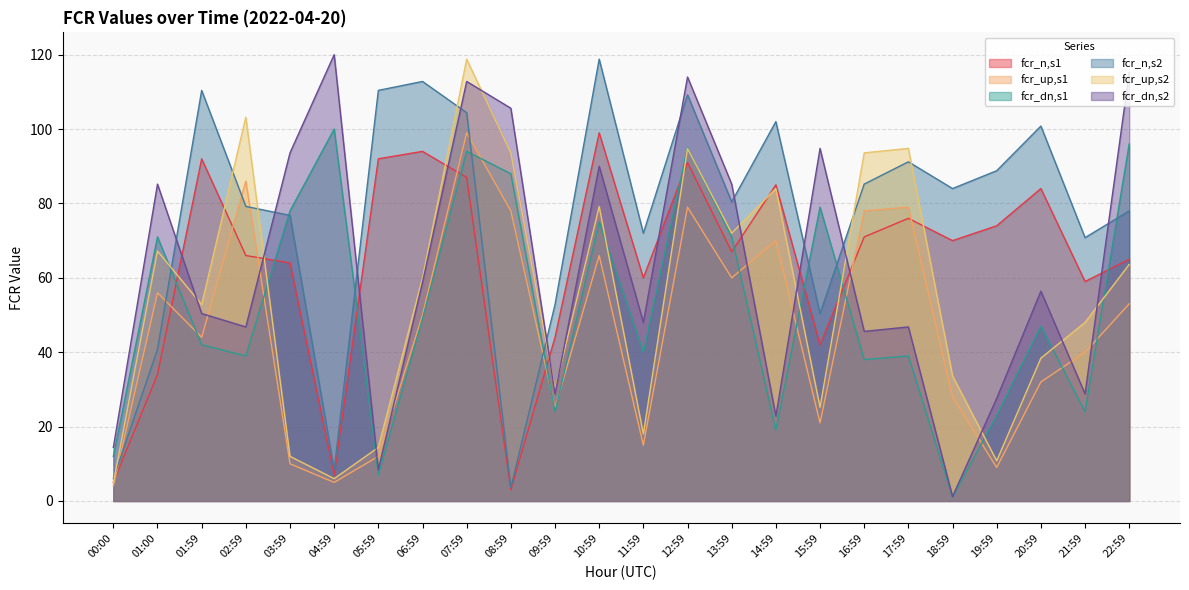

What is the difference between the second highest and second lowest values in the fcr_up,s1 series?

81.0